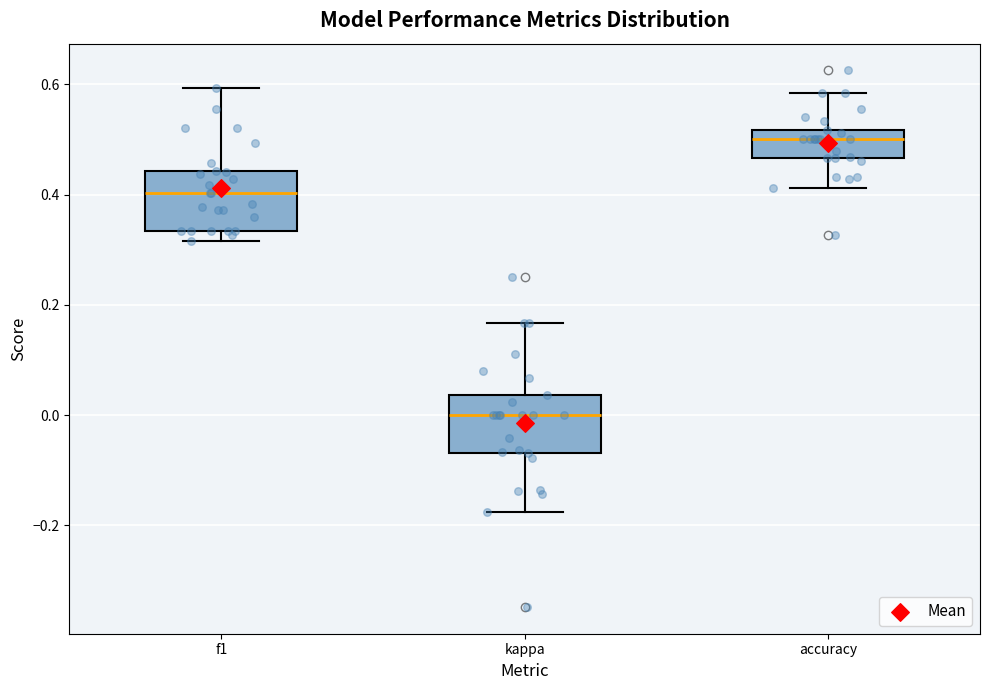

Reading left to right, transcribe this box plot: for each box, give where its median line is, the range the box spans, and where its two whiskers end, as read against the y-axis. The values are not printed on the chart, so give them approximately, as read against the axis.

f1: median 0.40, box 0.34 to 0.44, whiskers 0.32 to 0.60
kappa: median 0.00, box -0.06 to 0.04, whiskers -0.18 to 0.16
accuracy: median 0.50, box 0.46 to 0.52, whiskers 0.42 to 0.58